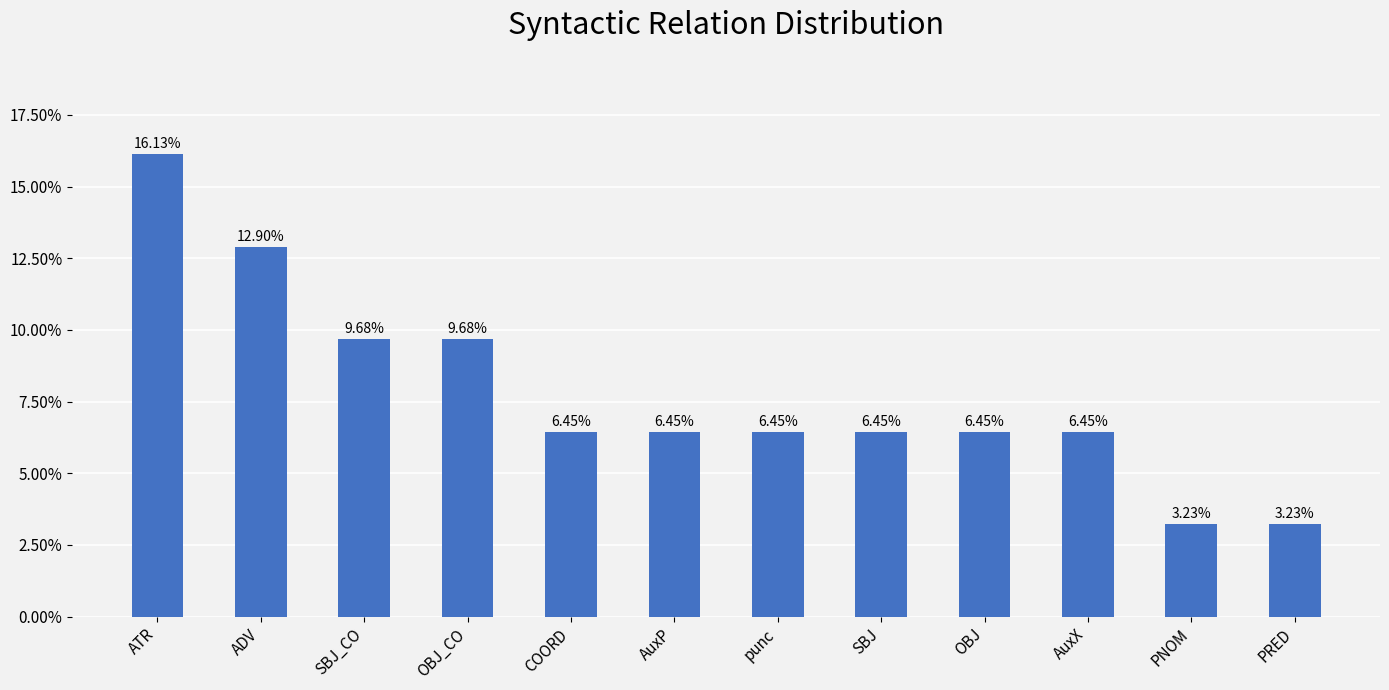

Reading left to right, extract all data points from this chart.

0.2	0.1	0.1	0.1	0.1	0.1	0.1	0.1	0.1	0.1	0.0	0.0